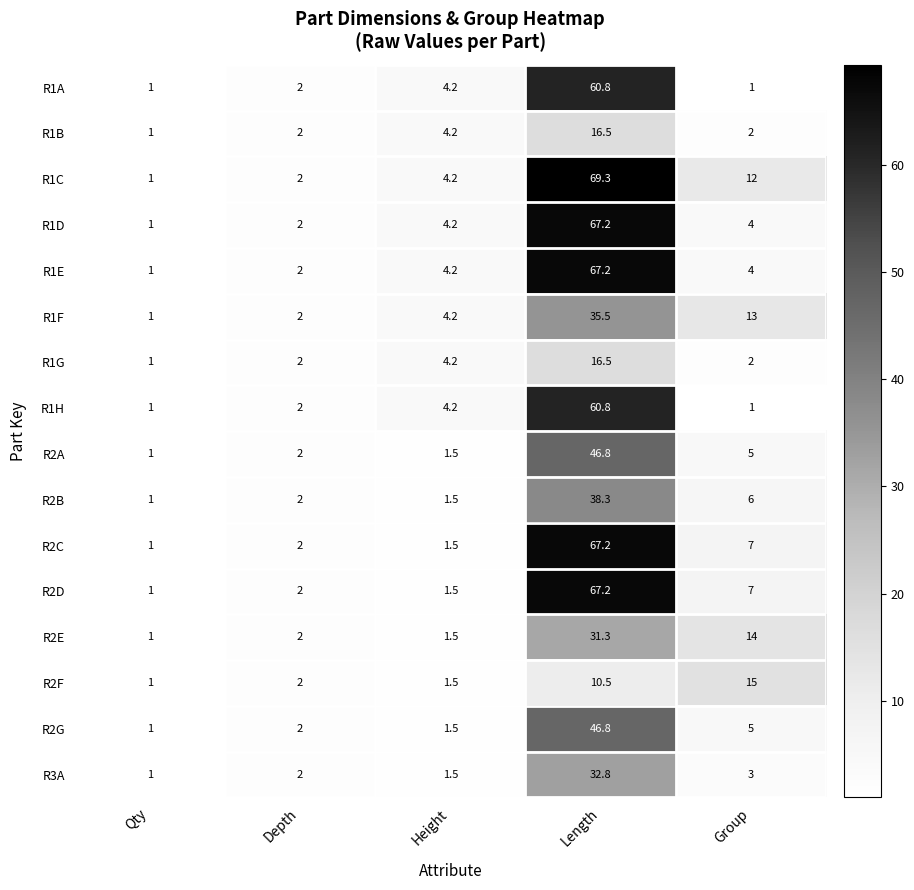

Read the R1B value at Length.

16.5